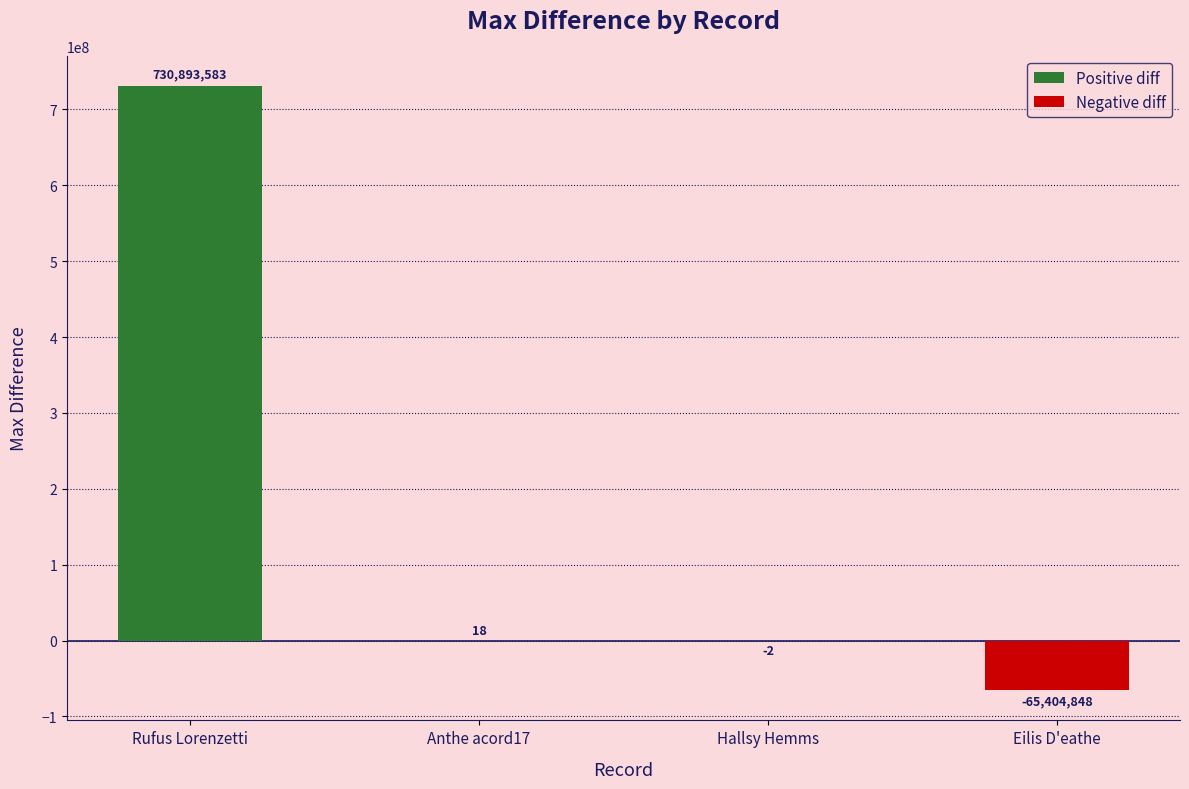

What is the change in value from Rufus Lorenzetti to Anthe acord17?

-730893565